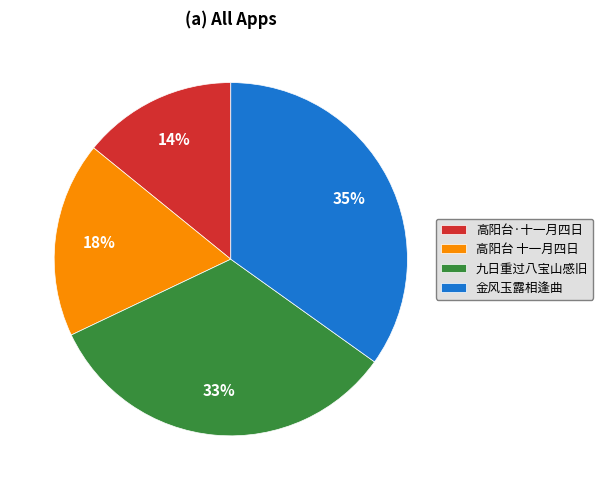

What is the largest slice in the pie chart?

金风玉露相逢曲